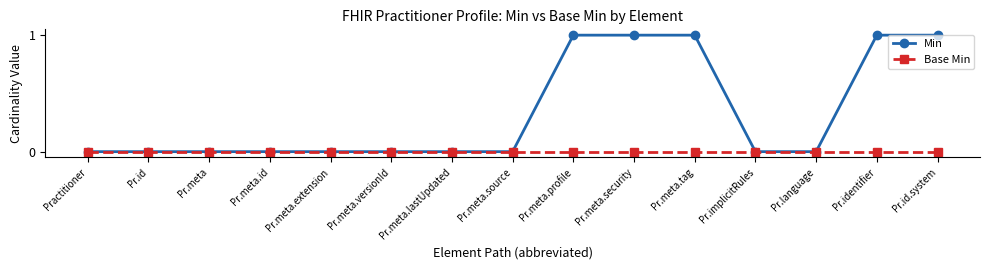

Is the value of Min at Pr.id.system greater than the value of Base Min at Pr.identifier?

Yes